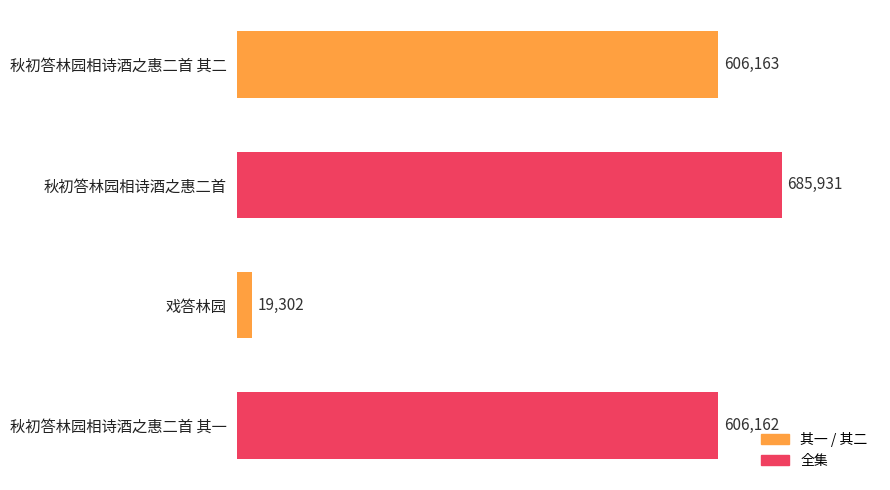

What is the sum of the values at 秋初答林园相诗酒之惠二首 其一 and 秋初答林园相诗酒之惠二首 其二?

1212325